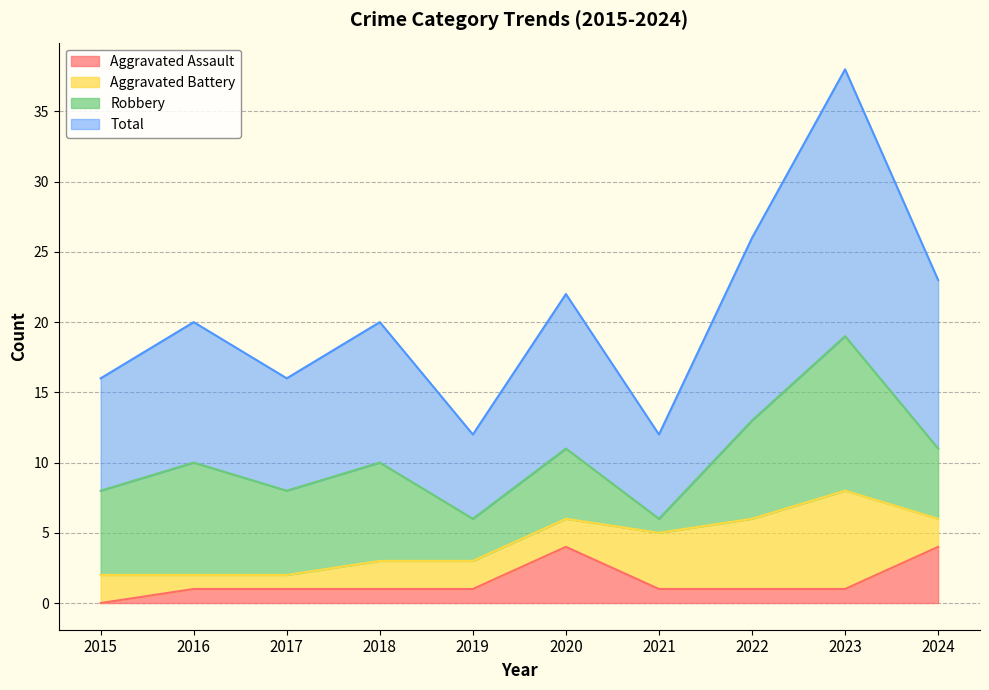

True or false: Aggravated Assault and Total cross at least once.

False